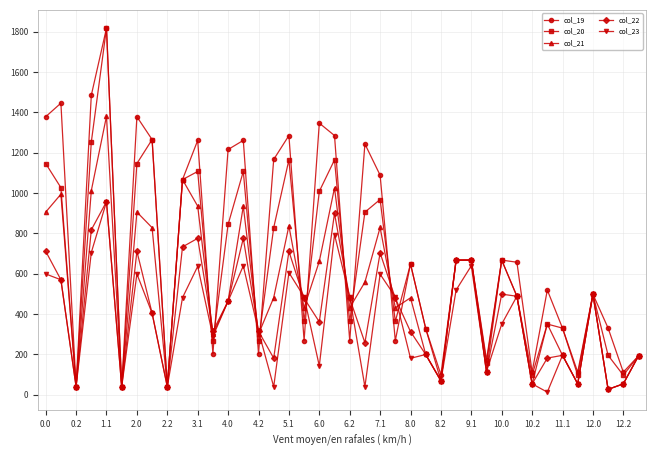

What is the value of the col_20 point at the 33rd from the left?

97.1